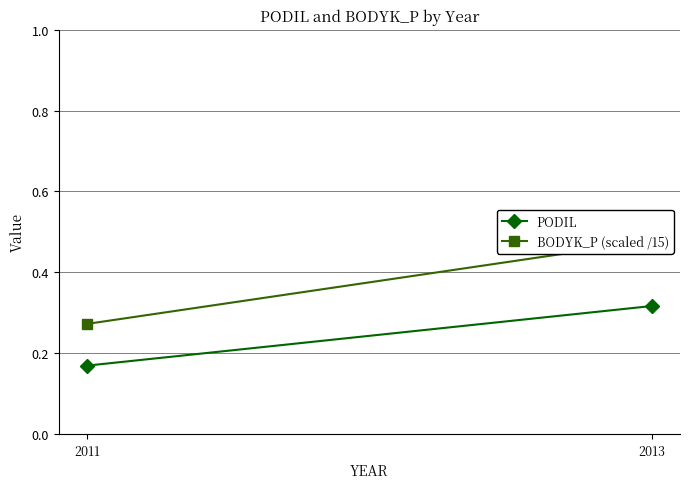

What are all the series names shown in the legend?

PODIL, BODYK_P (scaled /15)